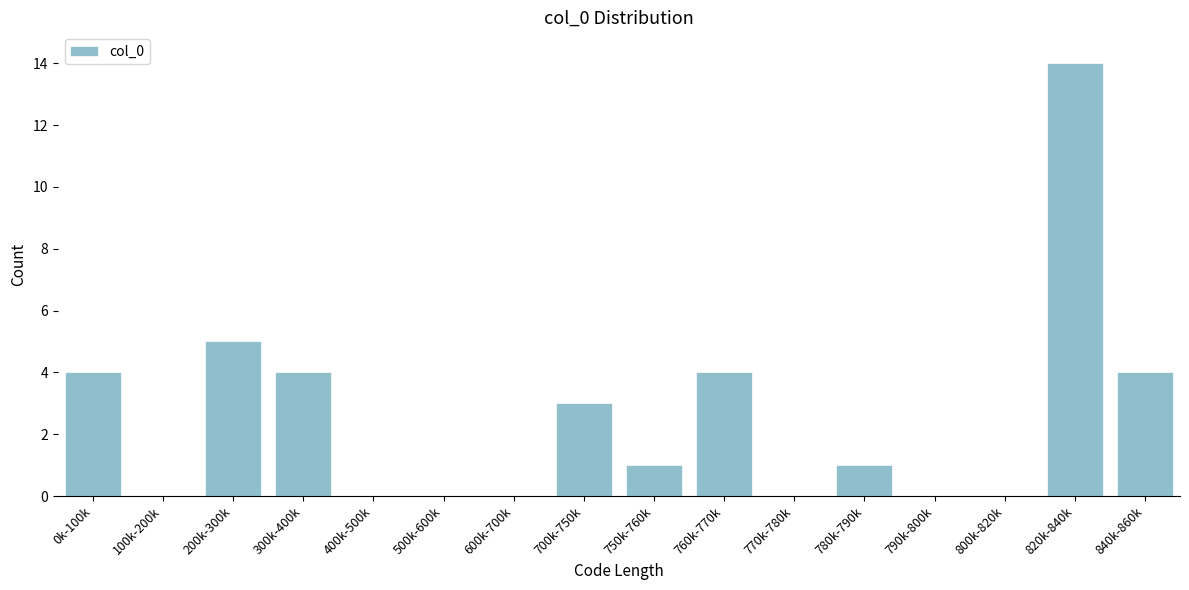

Reading right to left, transcribe all the data shown in this chart.

840k-860k=4	820k-840k=14	800k-820k=0	790k-800k=0	780k-790k=1	770k-780k=0	760k-770k=4	750k-760k=1	700k-750k=3	600k-700k=0	500k-600k=0	400k-500k=0	300k-400k=4	200k-300k=5	100k-200k=0	0k-100k=4